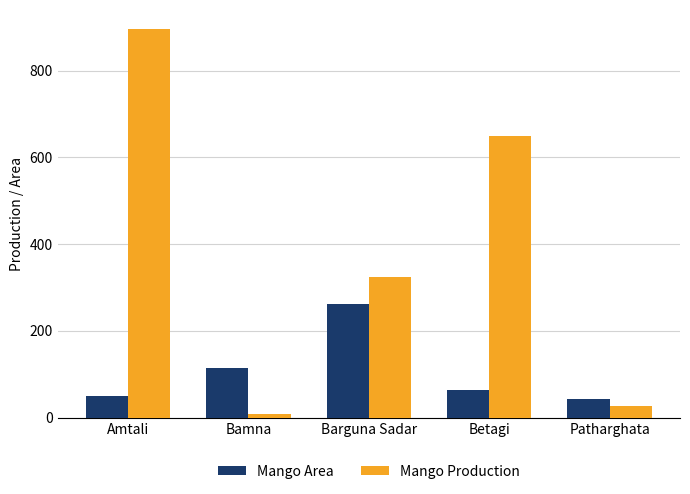

How many series are shown in this chart?

2